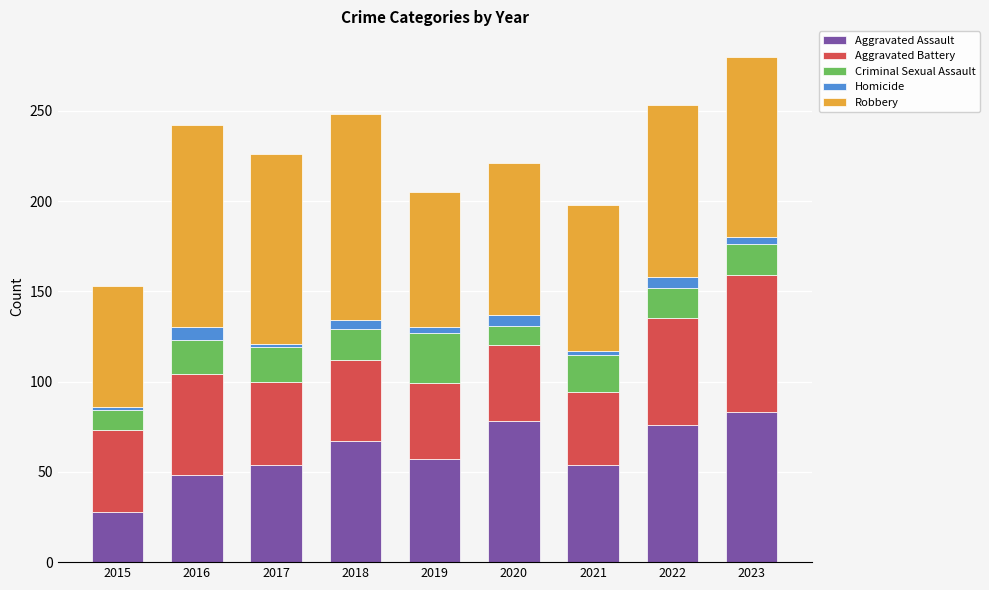

At which label does Aggravated Assault reach its minimum?

2015